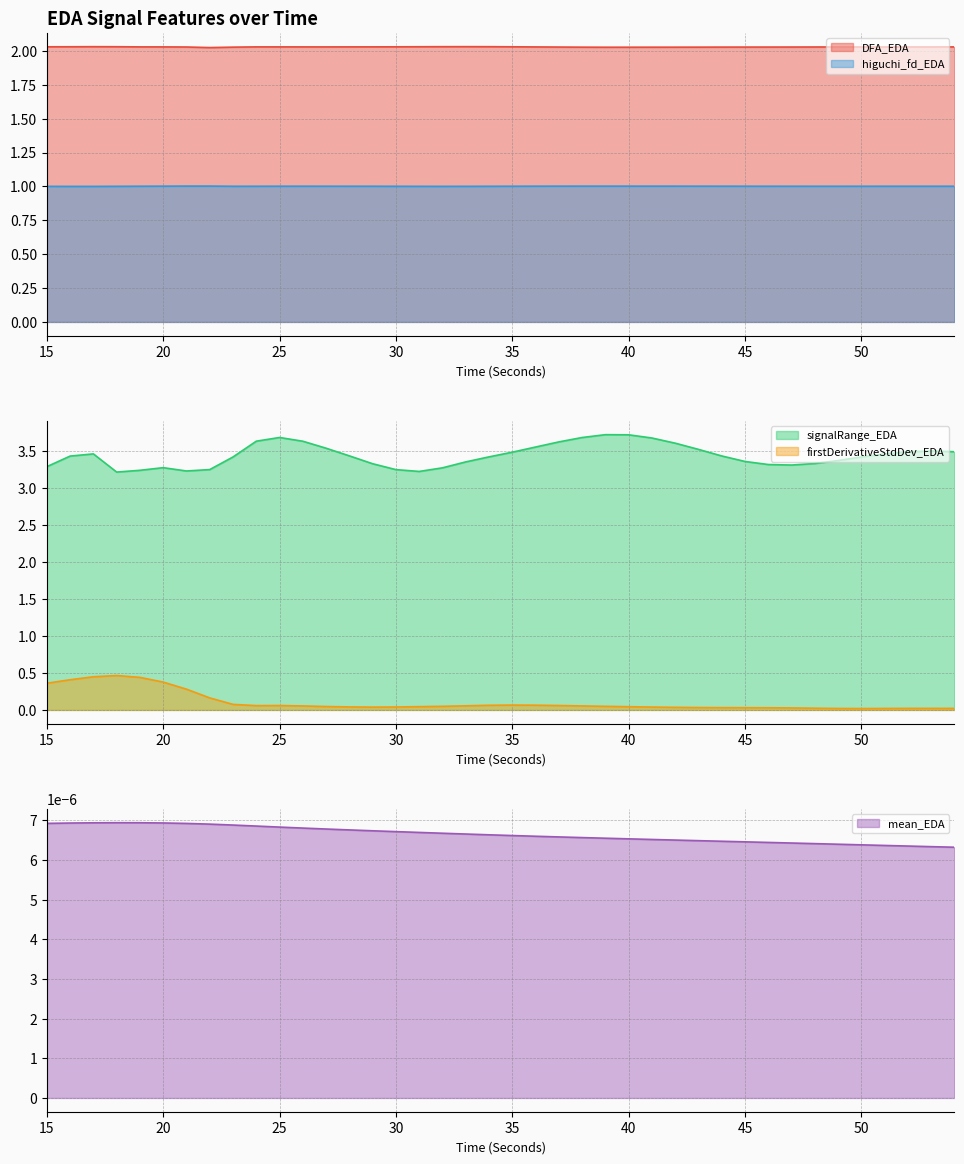

The signalRange_EDA series shows 1.6 at 41. True or false?

False